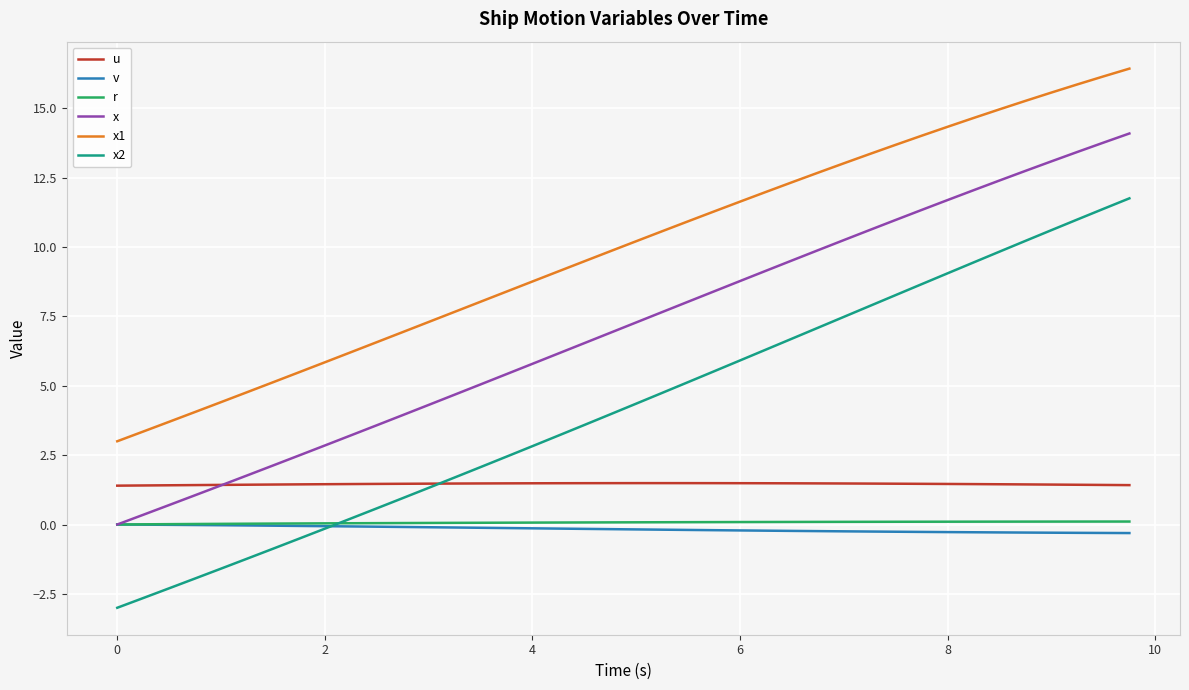

How many categories are shown in the chart?

40